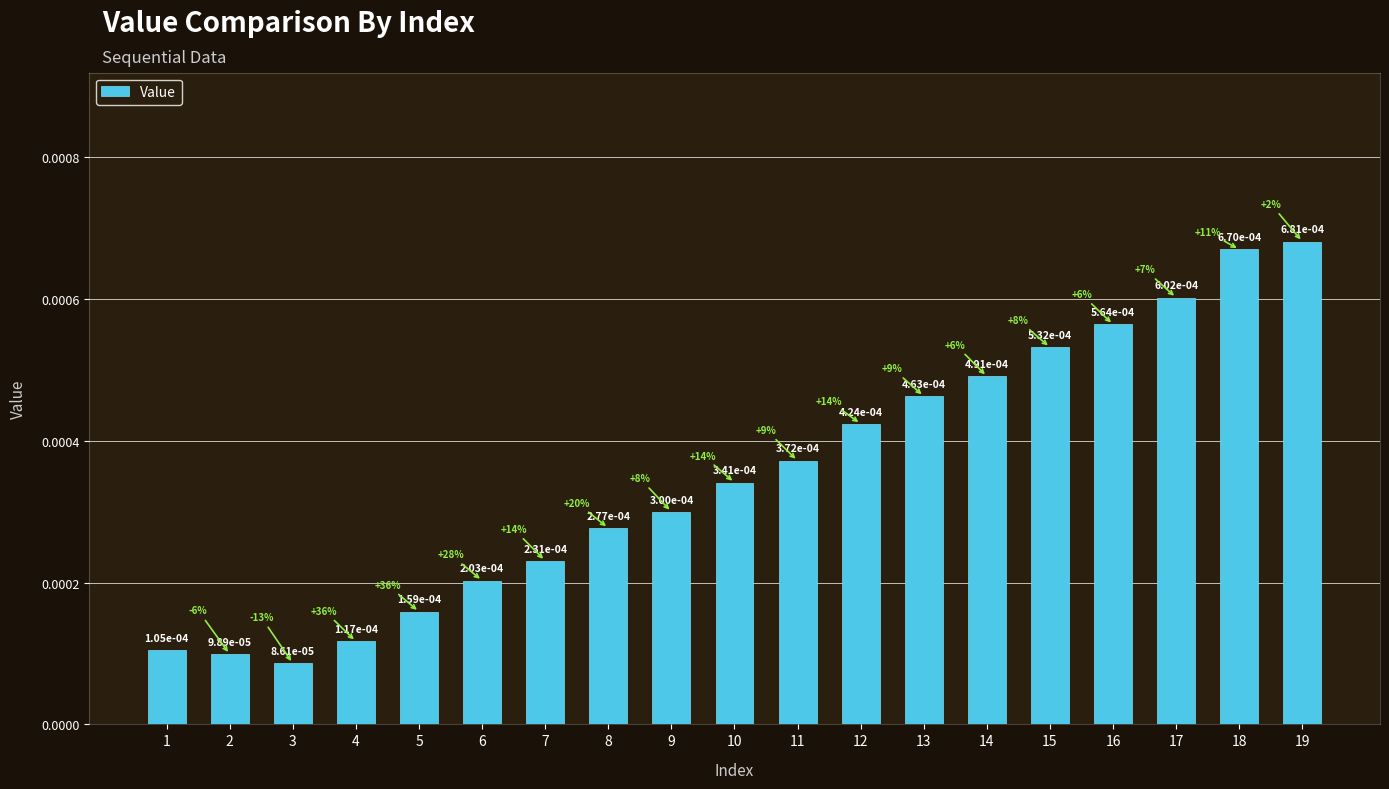

Count the values in the range 0 to 1.

19